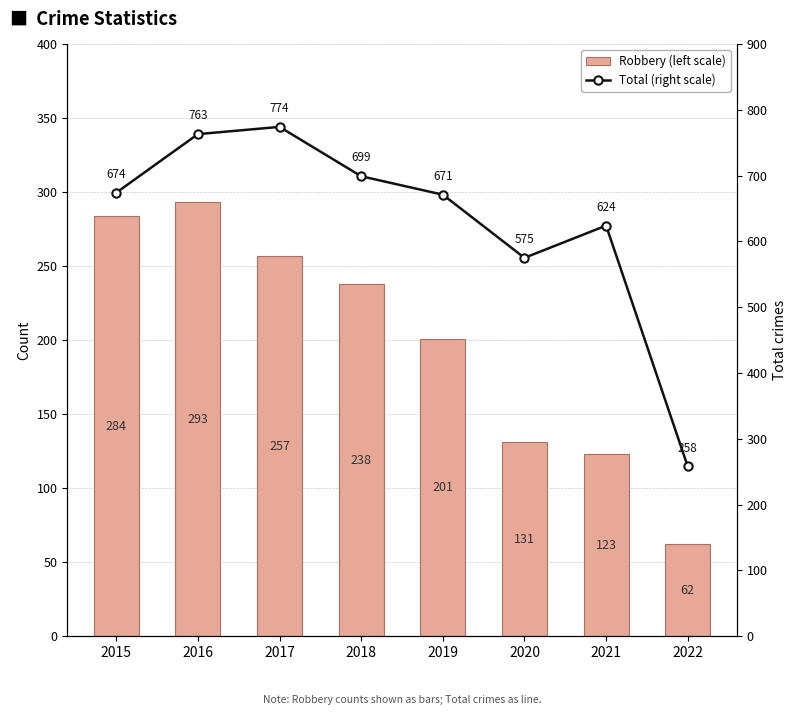

How many distinct data groups are displayed?

2